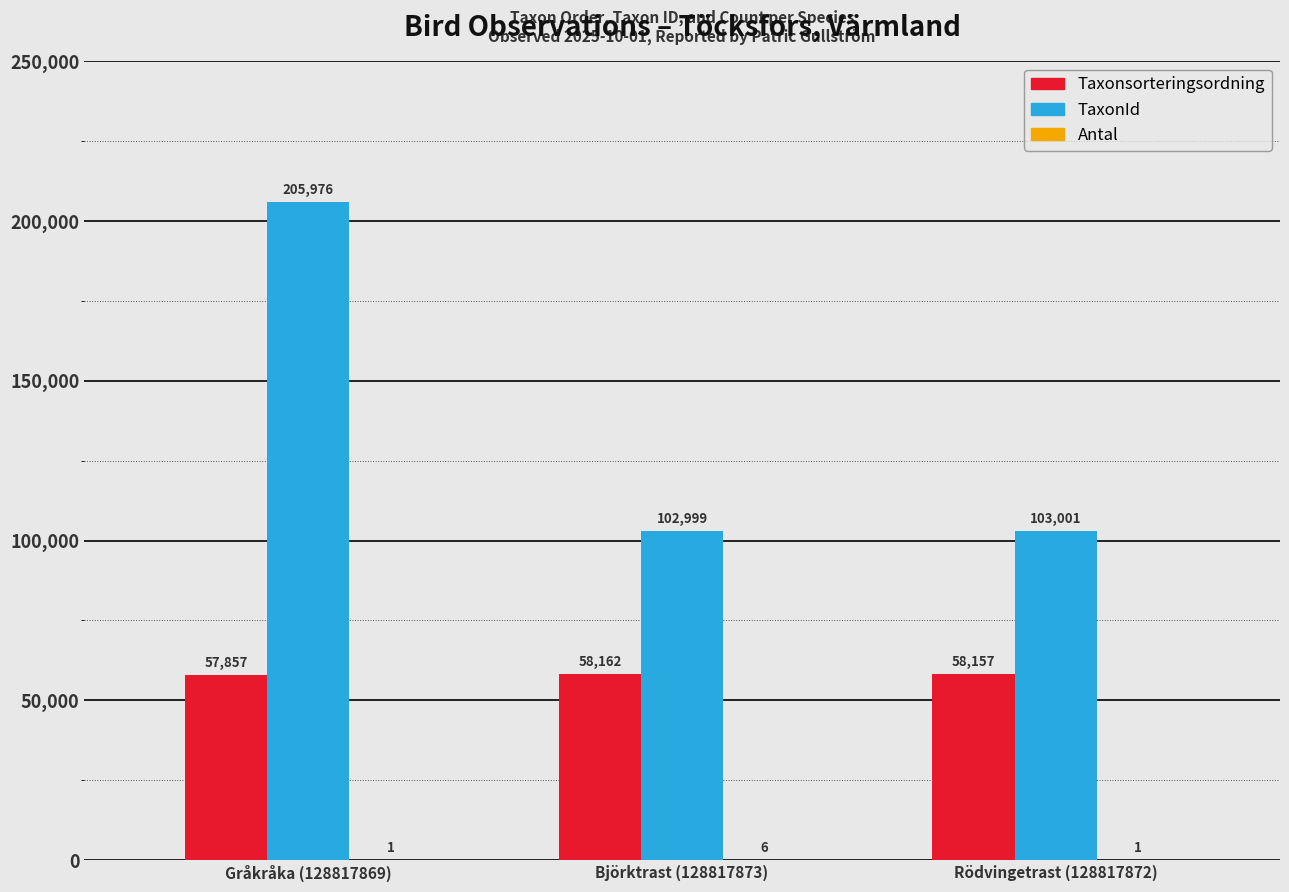

Which label corresponds to the largest value in the chart?

Gråkråka (128817869)